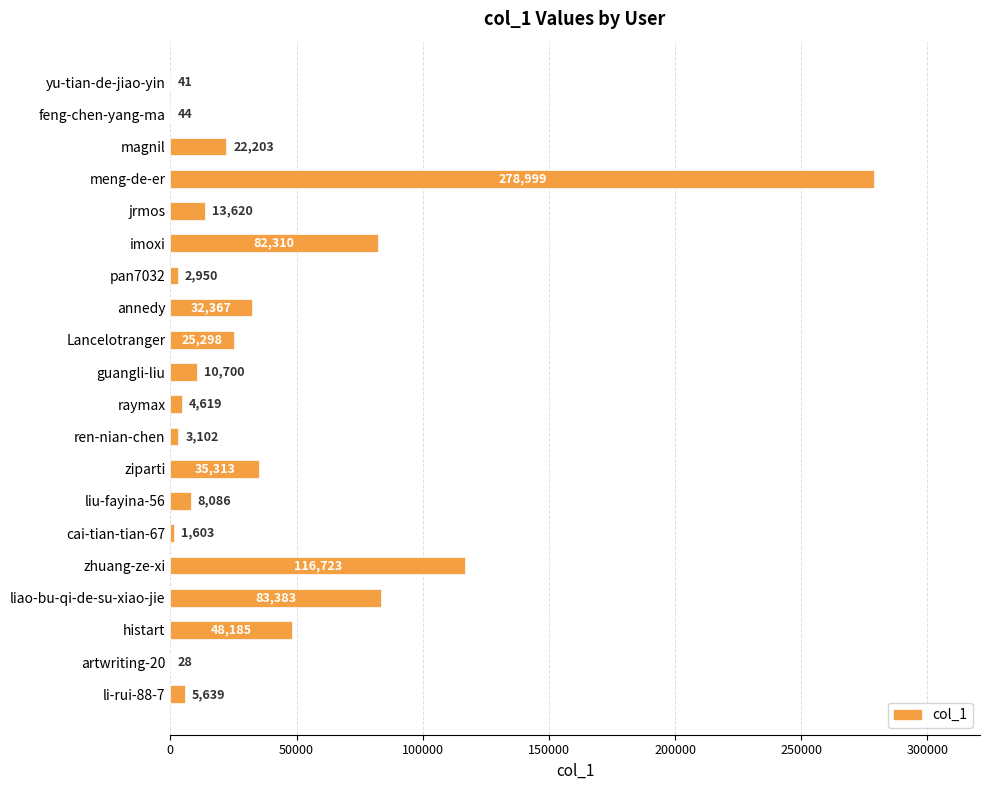

Count the number of data series in this chart.

1